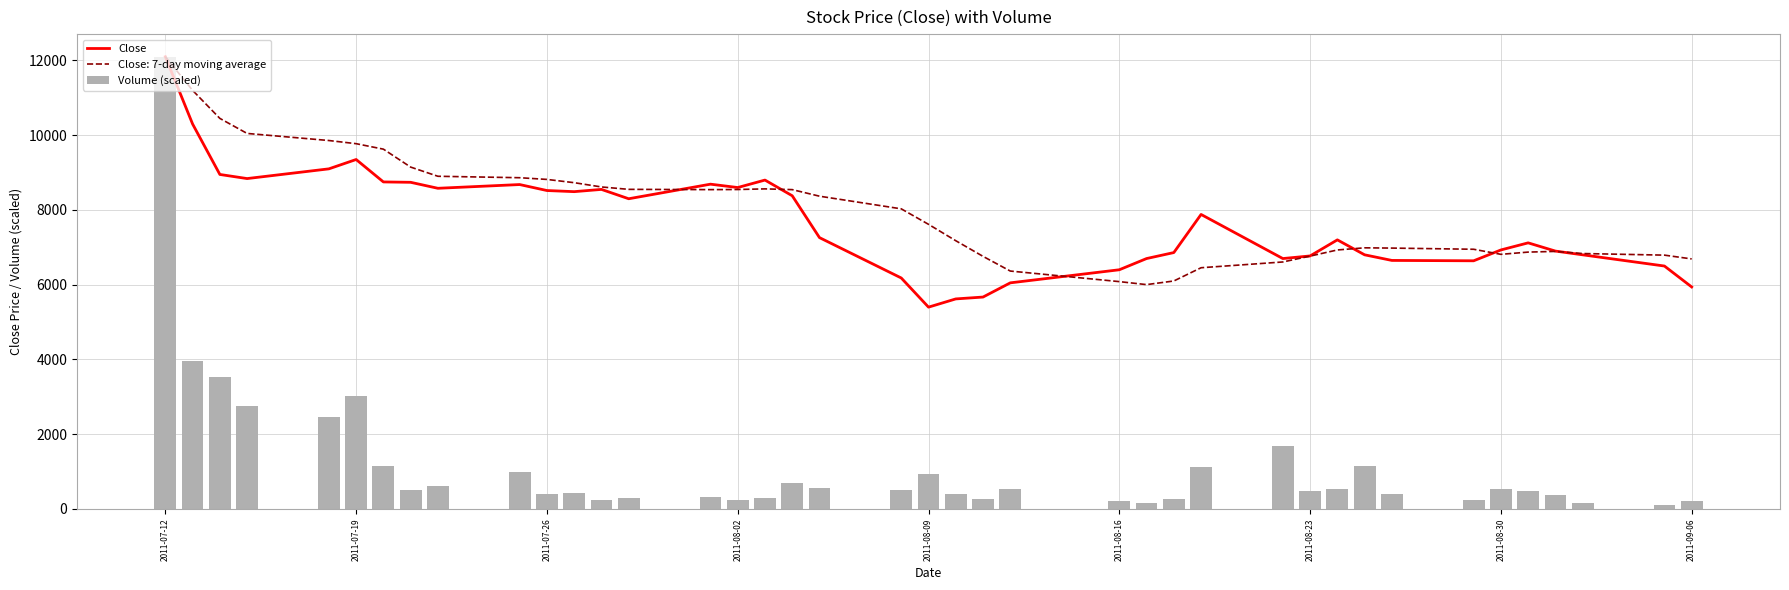

Reading left to right, extract all data points from this chart.

Close: 12100.0	10300.0	8950.0	8840.0	9100.0	9350.0	8750.0	8740.0	8580.0	8680.0	8520.0	8490.0	8550.0	8300.0	8690.0	8600.0	8800.0	8380.0	7260.0	6180.0	5400.0	5620.0	5670.0	6050.0	6400.0	6700.0	6860.0	7880.0	6700.0	6770.0	7200.0	6800.0	6650.0	6640.0	6930.0	7120.0	6900.0	6800.0	6500.0	5940.0
Volume (scaled): 12100.0	3951.8	3542.8	2747.5	2455.0	3015.1	1139.6	497.6	622.4	994.2	402.4	437.1	232.8	298.8	328.2	247.1	290.7	682.2	560.4	509.0	940.8	412.6	259.3	526.4	209.8	164.9	258.6	1126.1	1677.4	483.3	538.8	1154.6	400.7	242.7	536.8	475.6	376.9	149.2	114.8	200.2